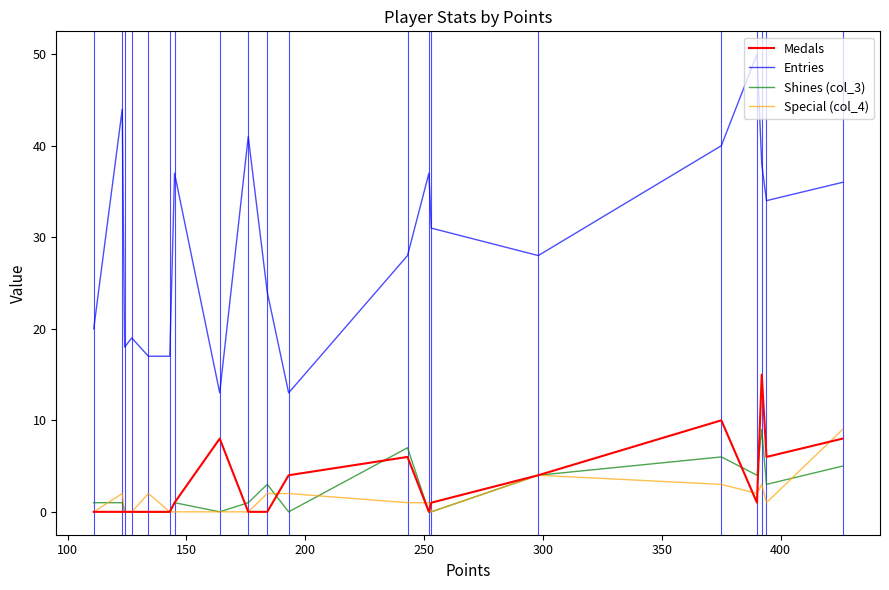

Which series has the largest total across all categories?

Entries